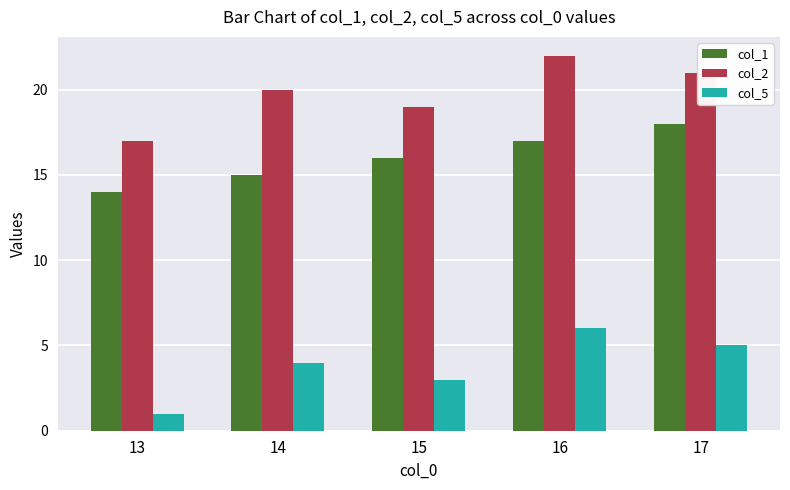

Reading left to right, what are all the values shown in this chart?

col_1: 14	15	16	17	18
col_2: 17	20	19	22	21
col_5: 1	4	3	6	5